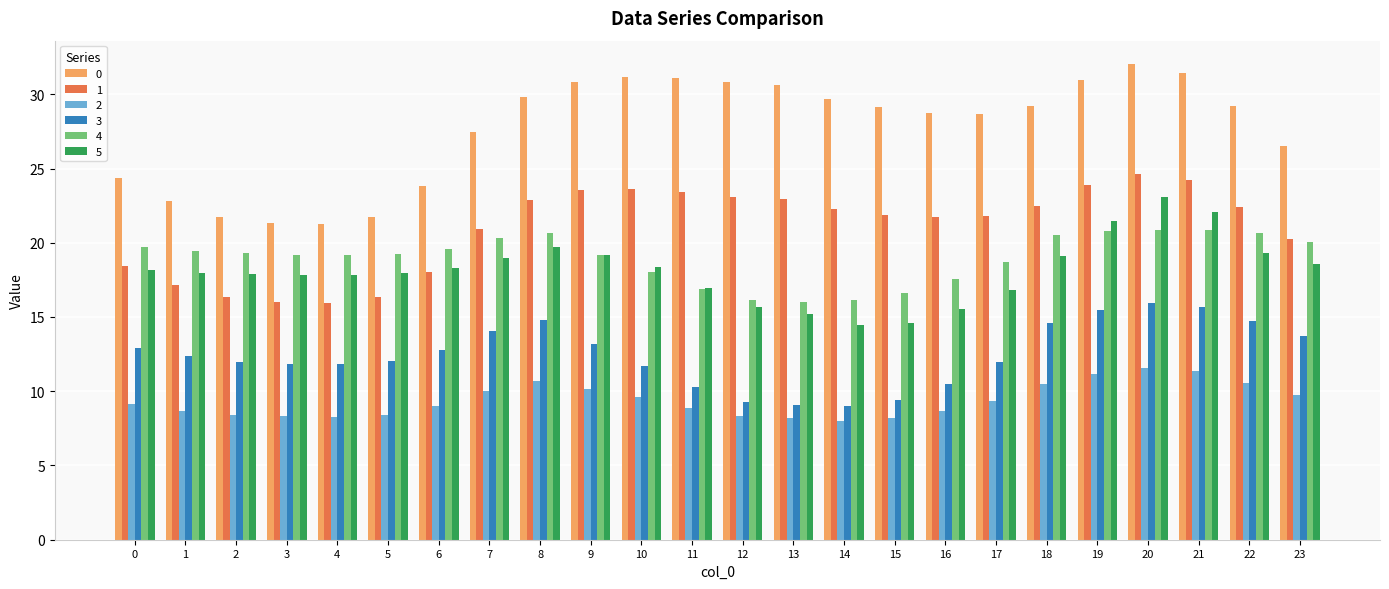

What is the greatest value displayed?

32.0